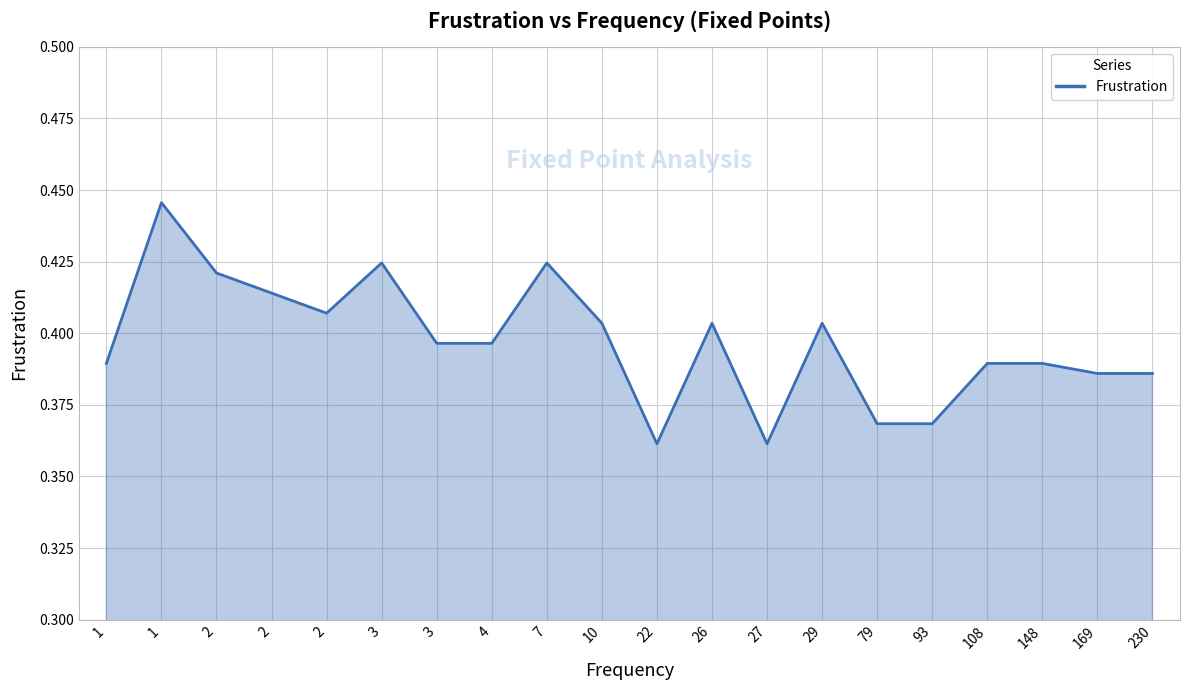

Which label corresponds to the largest value in the chart?

1